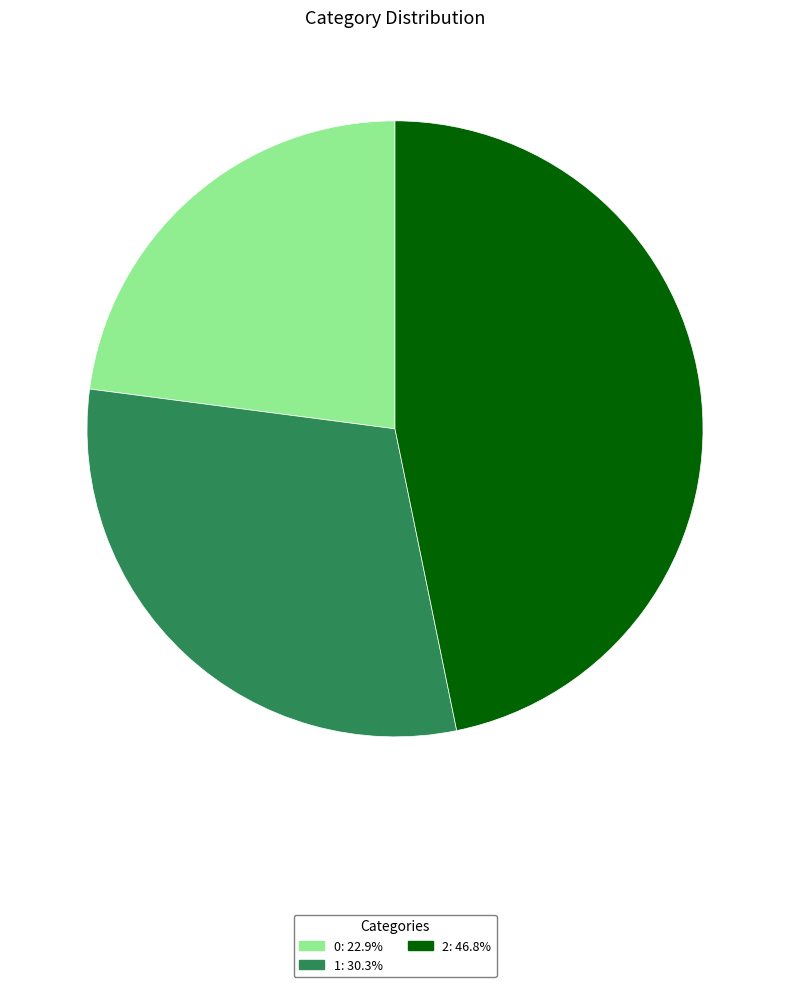

How many segments does this pie chart have?

3